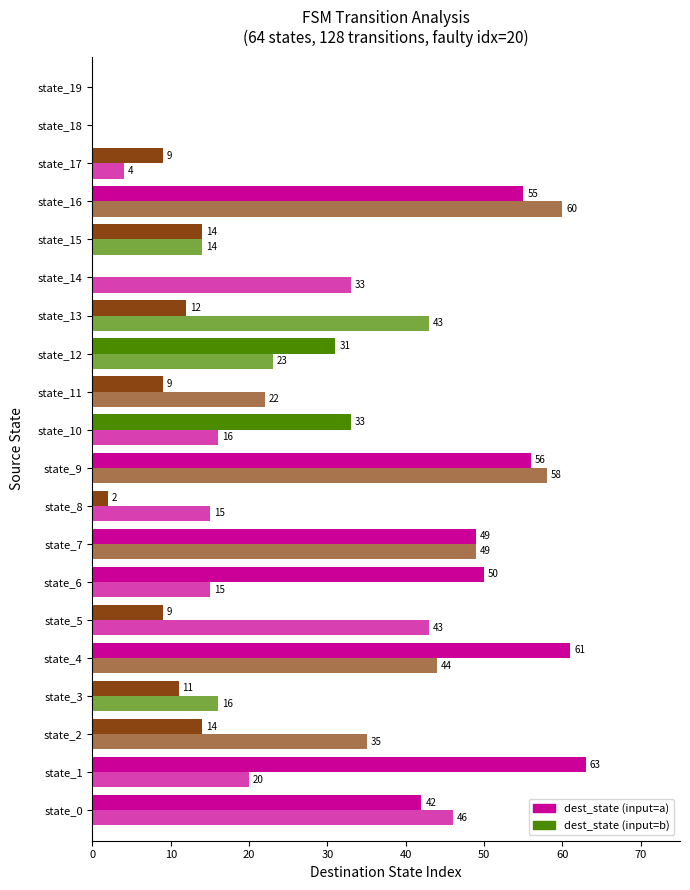

What is the sum of all dest_state (input=a) values?

520